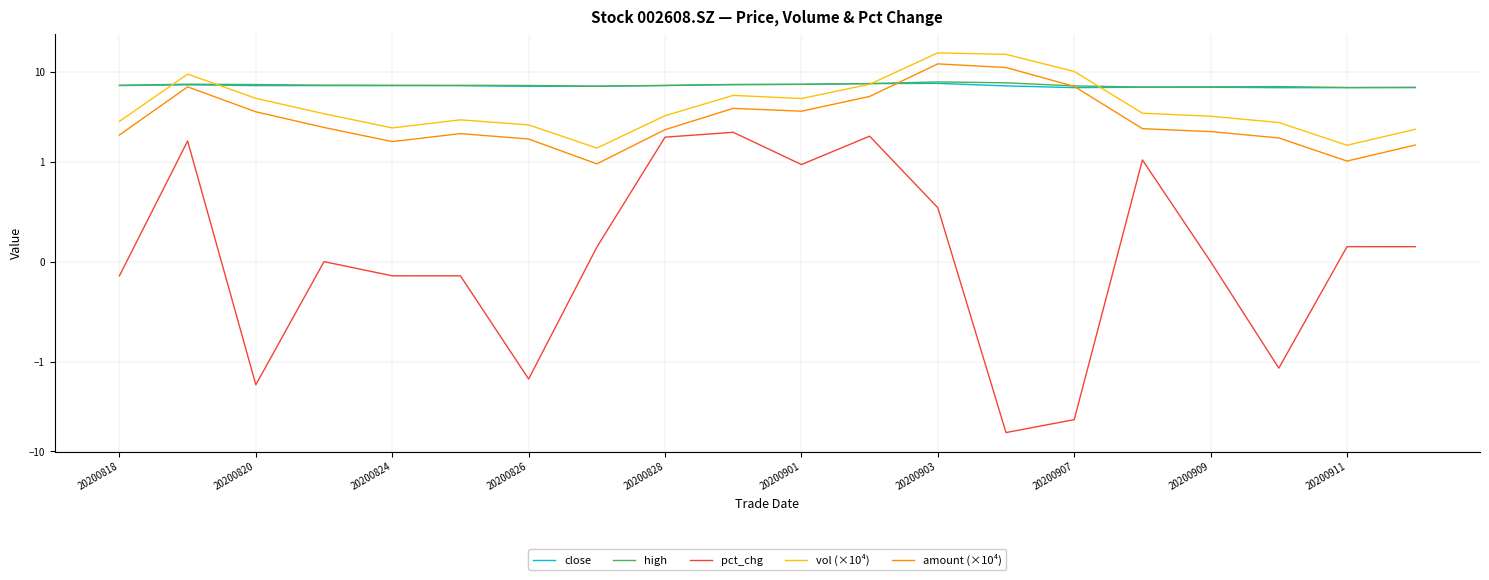

The value of vol (×10⁴) at 20200901 is 1.4. True or false?

False